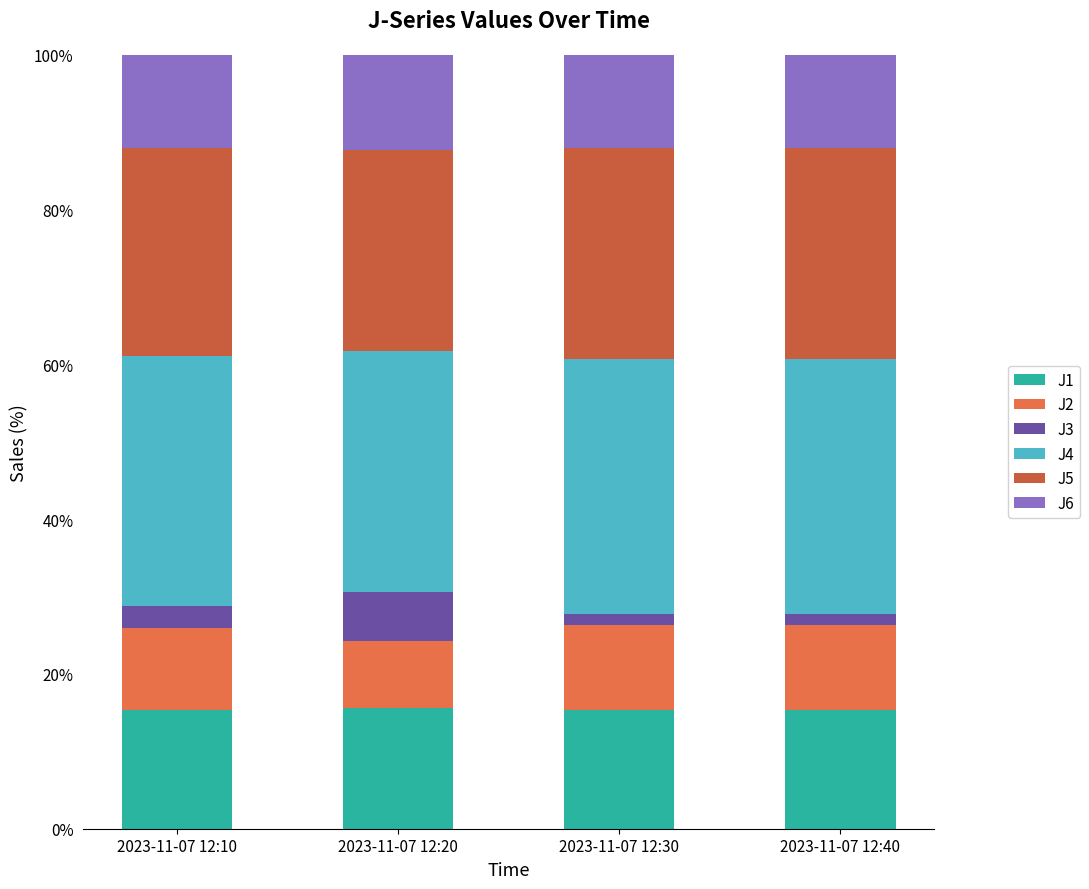

Are the bars grouped side by side (vs. stacked)?

No